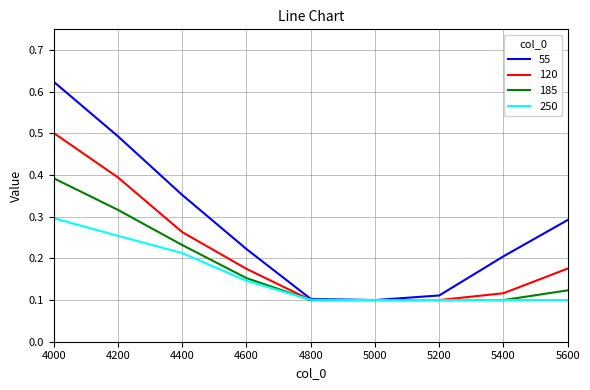

At how many categories does at least one series exceed 0?

9